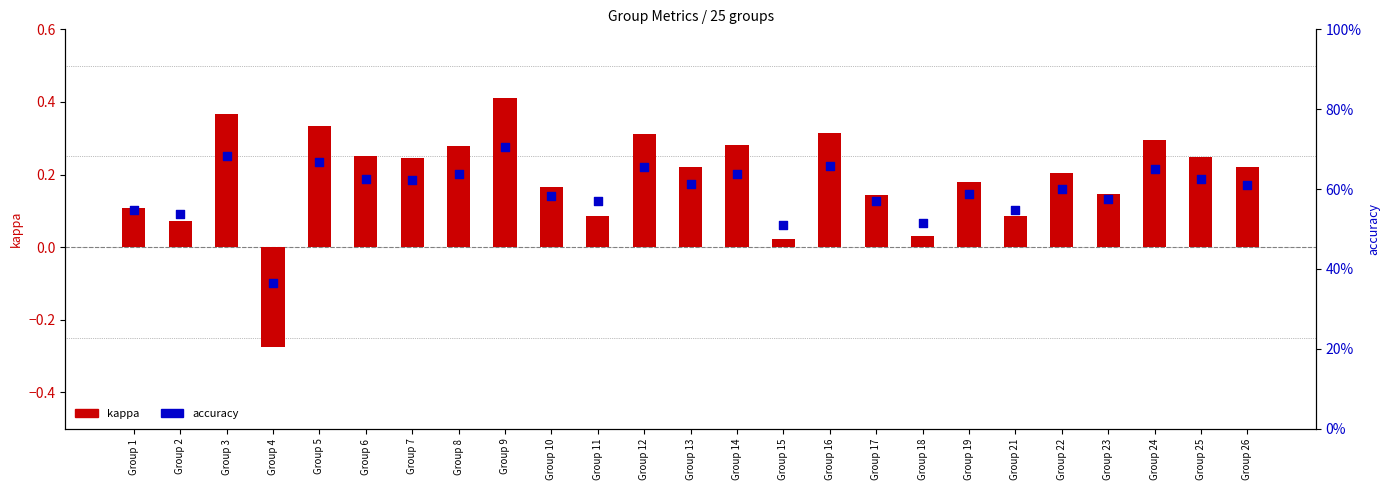

Is the value of kappa at Group 9 greater than the value of accuracy at Group 11?

No